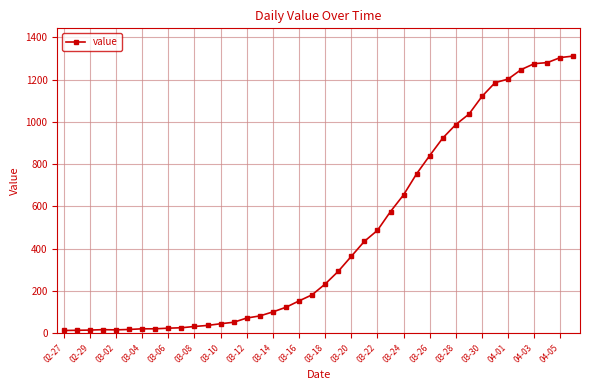

What is the average value?

465